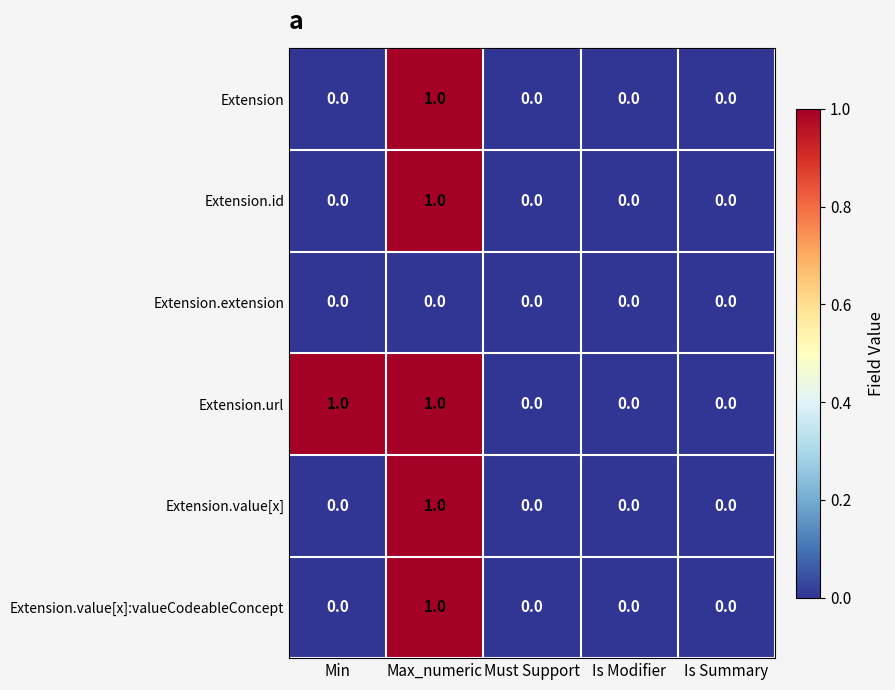

Reading right to left, list all the values displayed in this chart.

Extension: 0	0	0	1	0
Extension.id: 0	0	0	1	0
Extension.extension: 0	0	0	0	0
Extension.url: 0	0	0	1	1
Extension.value[x]: 0	0	0	1	0
Extension.value[x]:valueCodeableConcept: 0	0	0	1	0